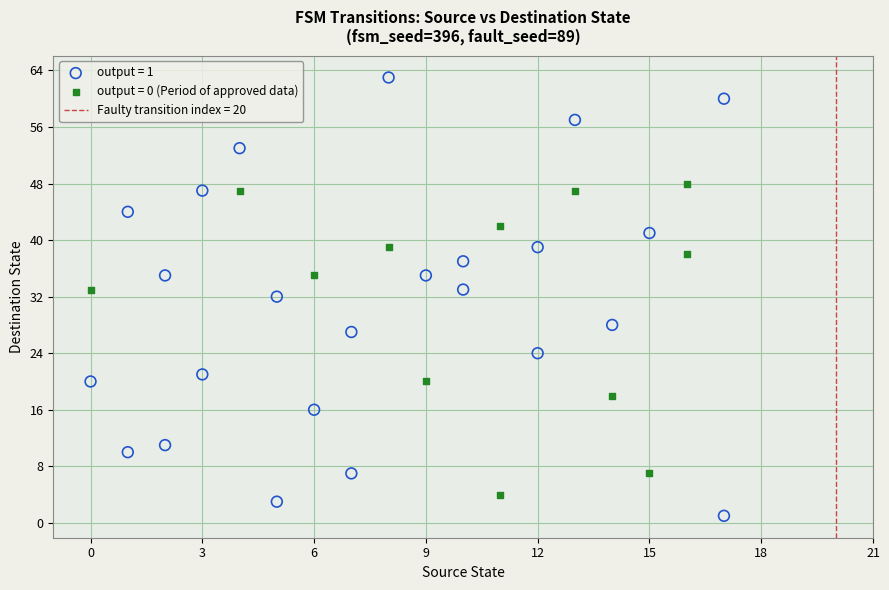

Which series contains the highest Y value?

output = 1